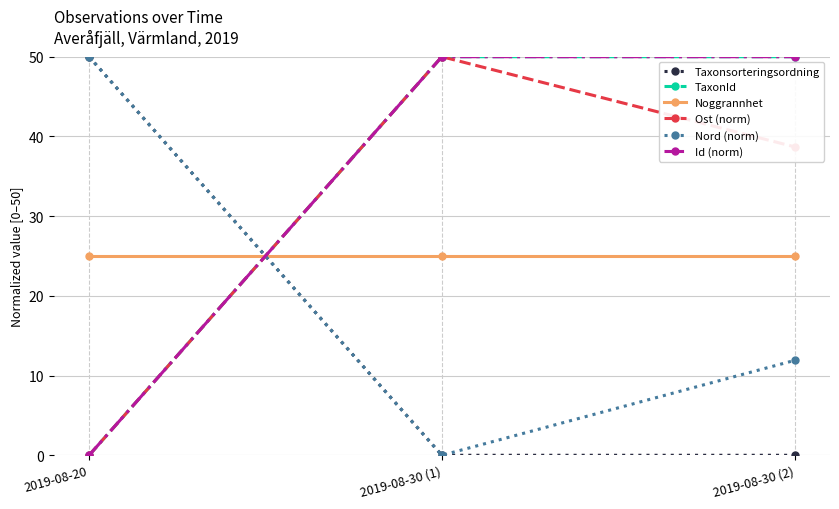

Is the value of Ost (norm) at 2019-08-20 greater than the value of Taxonsorteringsordning at 2019-08-20?

No